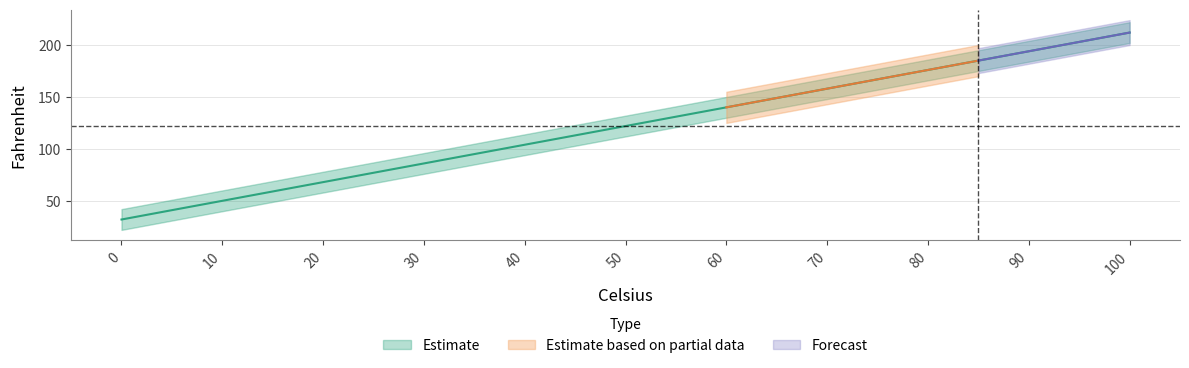

What is the greatest value displayed?

212